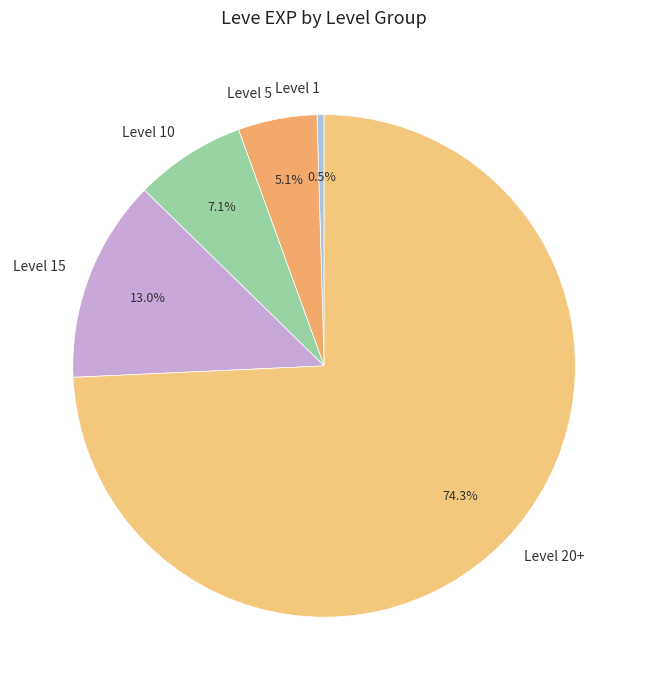

Between Level 15 and Level 10, which is larger?

Level 15